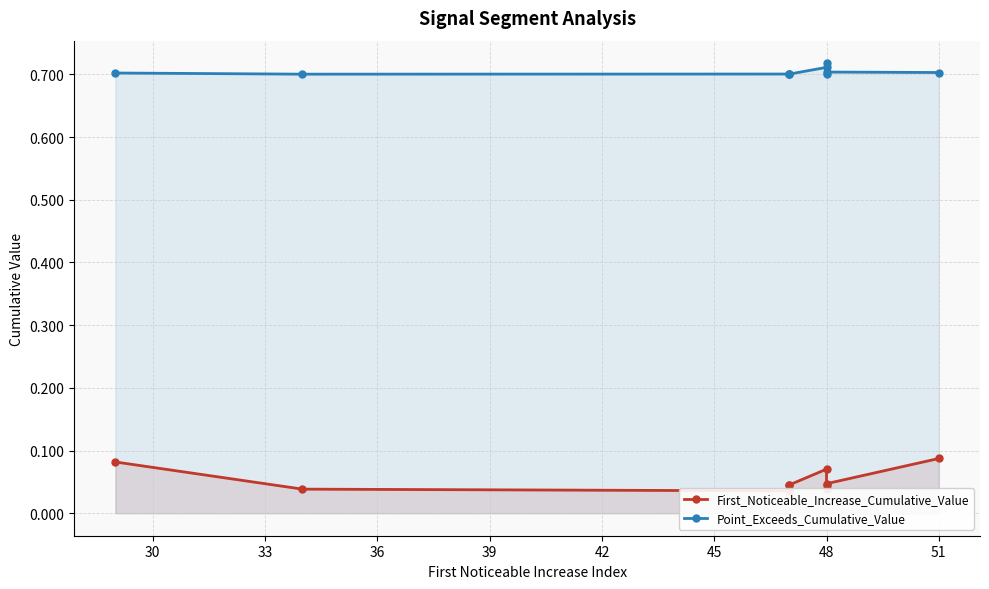

In Point_Exceeds_Cumulative_Value, how many points are lower than both neighbors (excluding endpoints)?

3